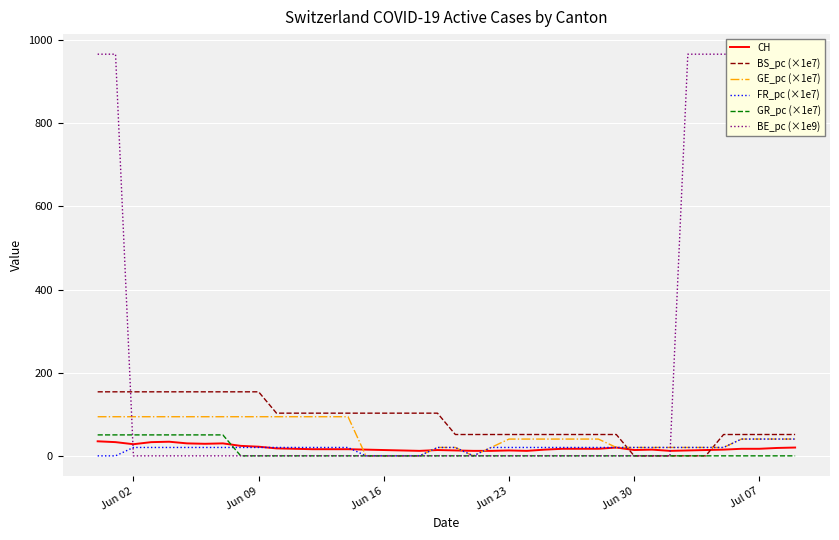

What are all the series names shown in the legend?

CH, BS_pc (×1e7), GE_pc (×1e7), FR_pc (×1e7), GR_pc (×1e7), BE_pc (×1e9)